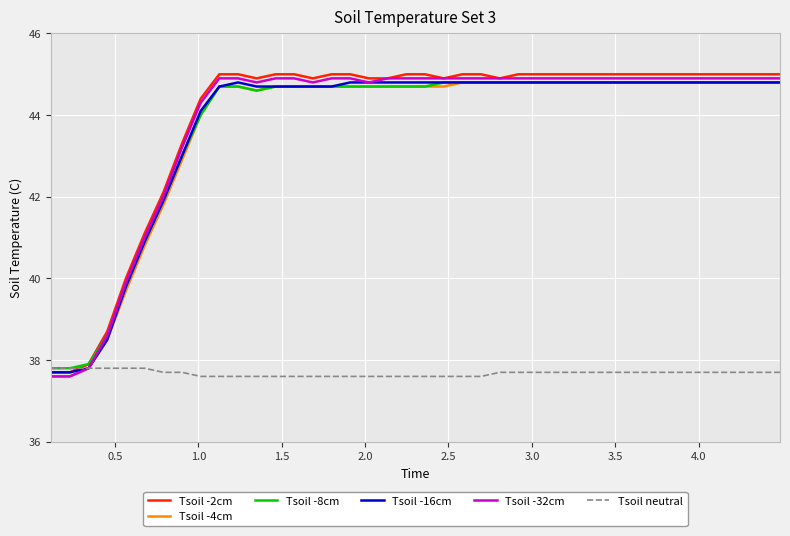

What is the minimum value shown in the chart?

37.6